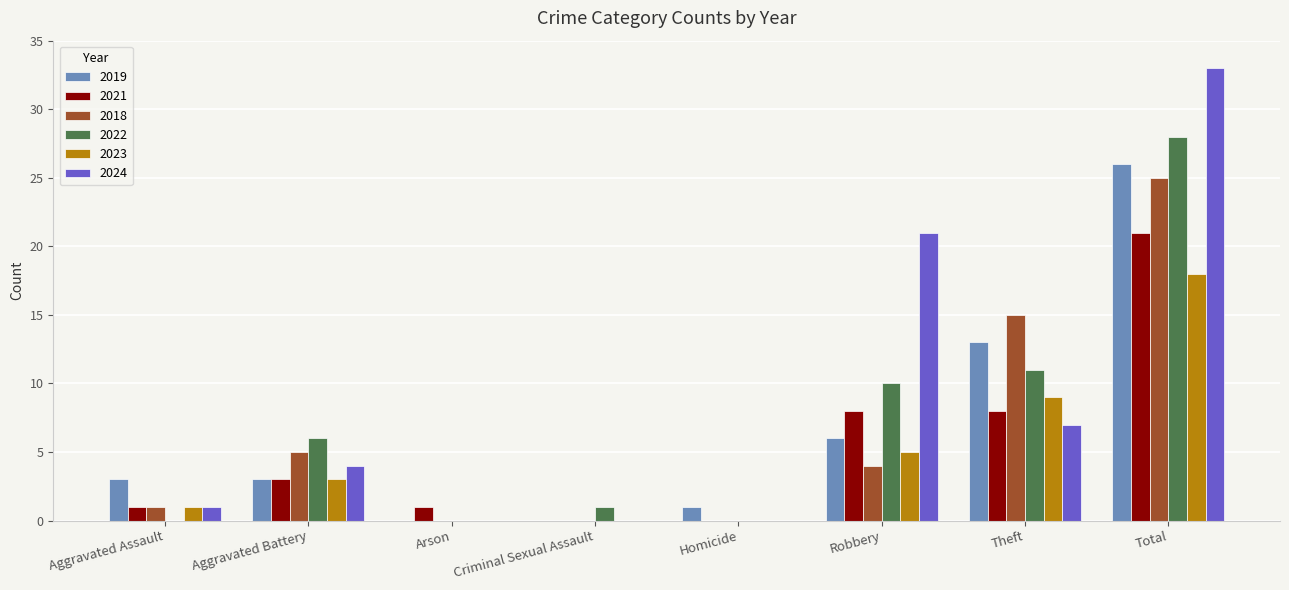

Reading left to right, extract all data points from this chart.

2019: 3	3	0	0	1	6	13	26
2021: 1	3	1	0	0	8	8	21
2018: 1	5	0	0	0	4	15	25
2022: 0	6	0	1	0	10	11	28
2023: 1	3	0	0	0	5	9	18
2024: 1	4	0	0	0	21	7	33